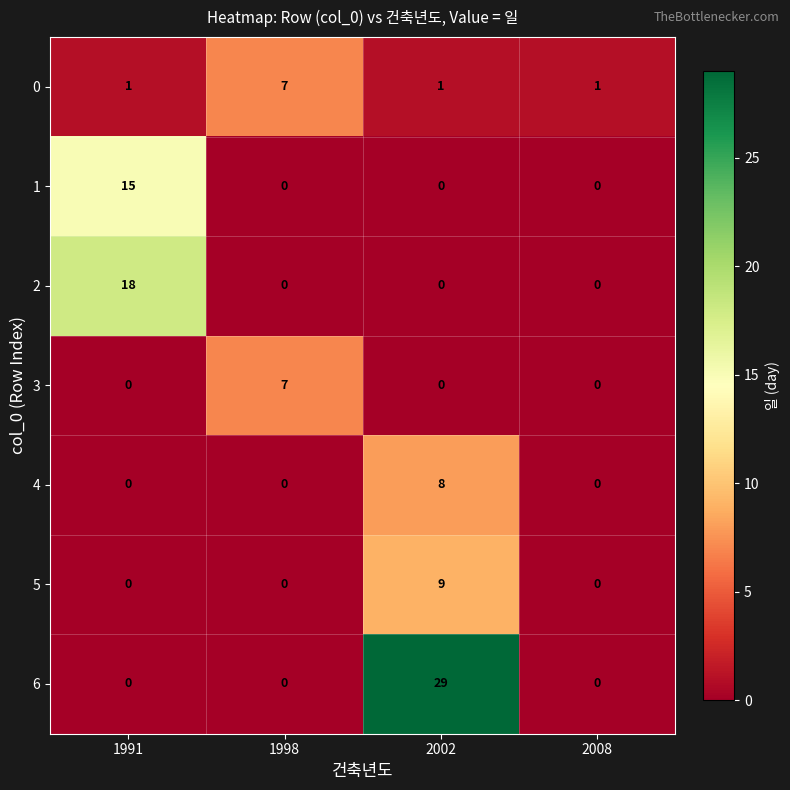

What is the greatest value displayed?

29